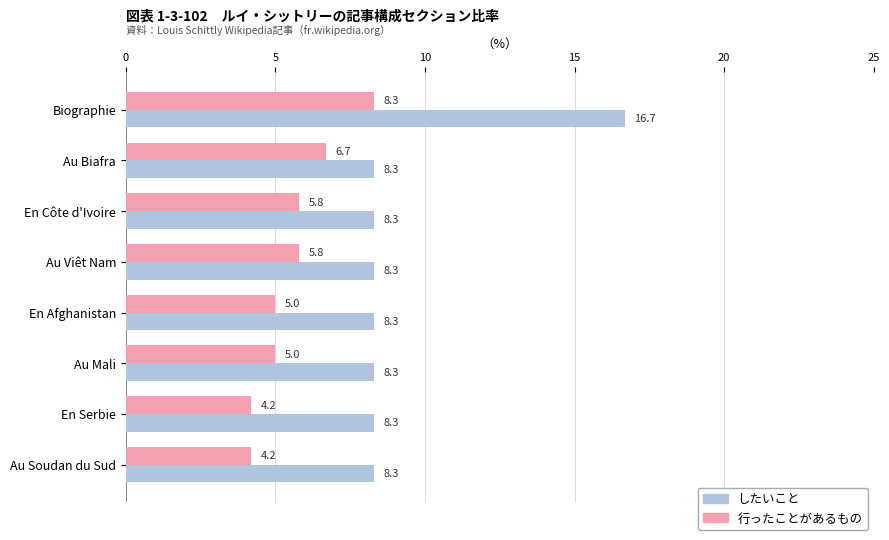

What is the approximate value of 行ったことがあるもの at Au Mali?

5.0